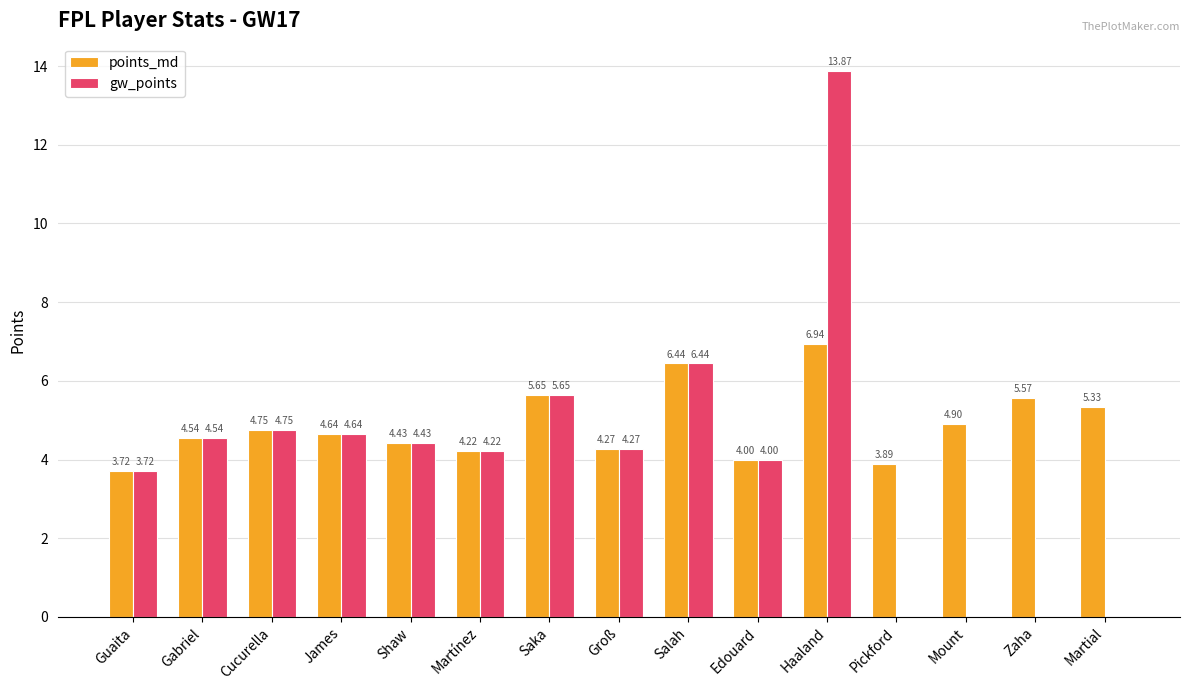

At which category is the sum across all series the highest?

Haaland